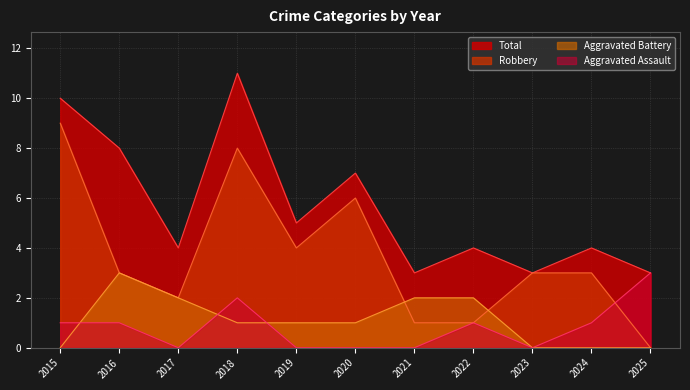

How many series are shown in this chart?

4